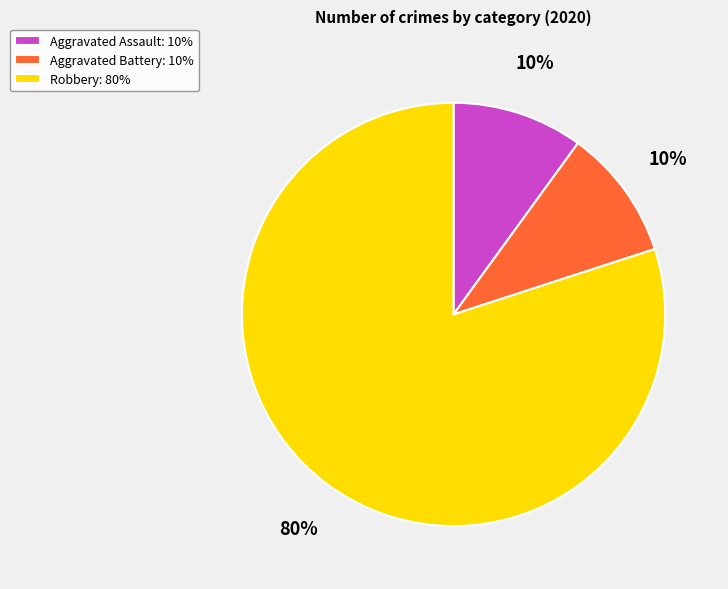

To the nearest percent, what percentage of the pie is Aggravated Battery?

10%